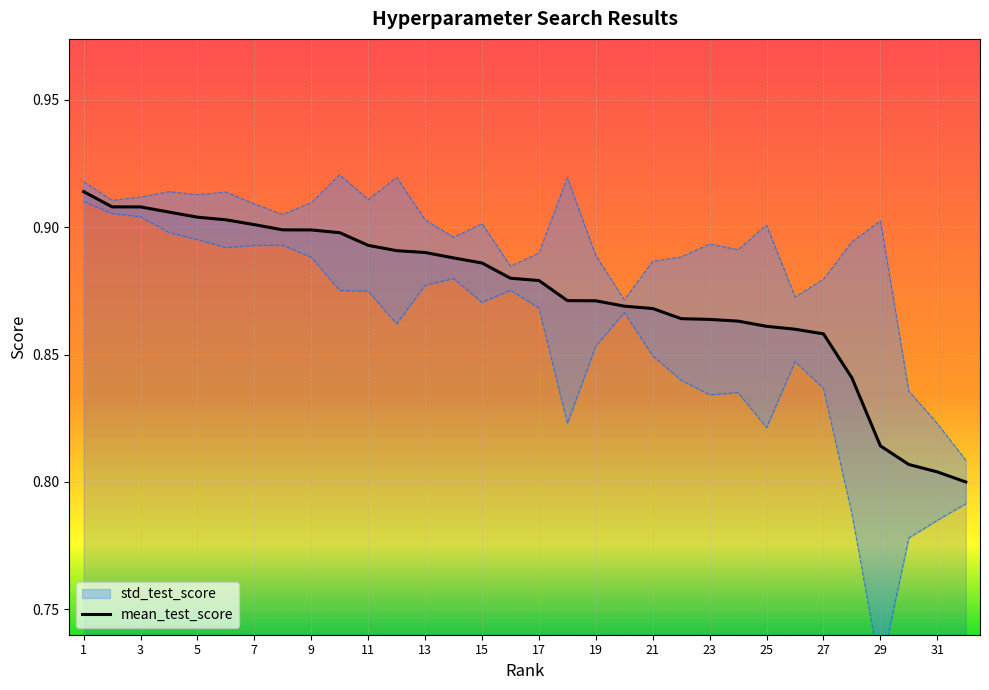

What is the value of the 8th point from the left?

0.9